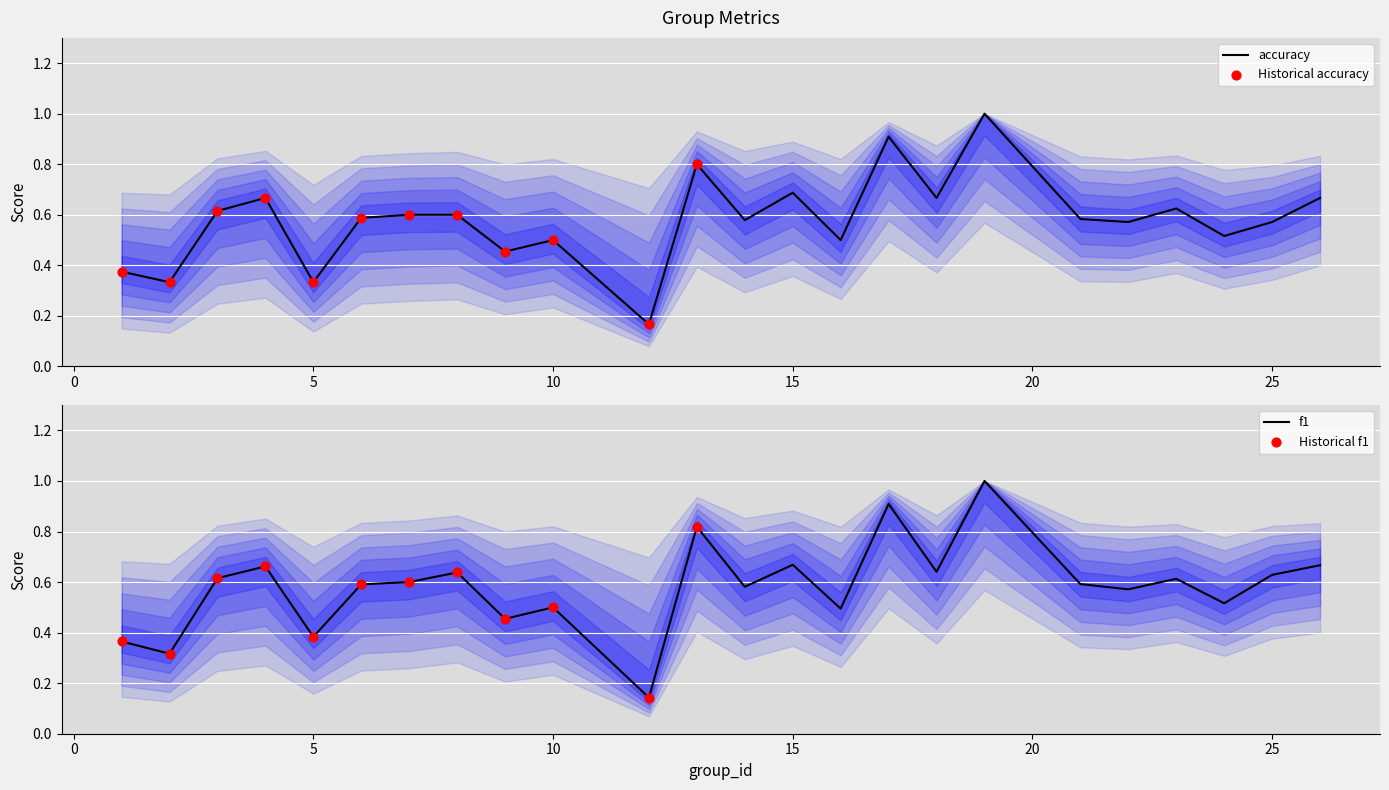

What are all the series names shown in the legend?

f1, accuracy